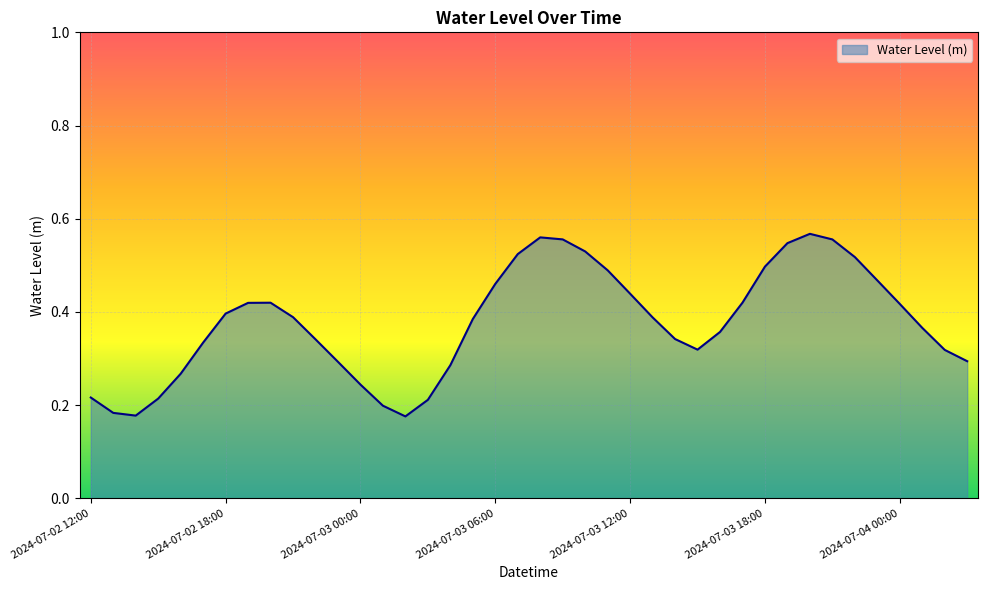

What is the label of the 2nd point from the right?

2024-07-04 02:00